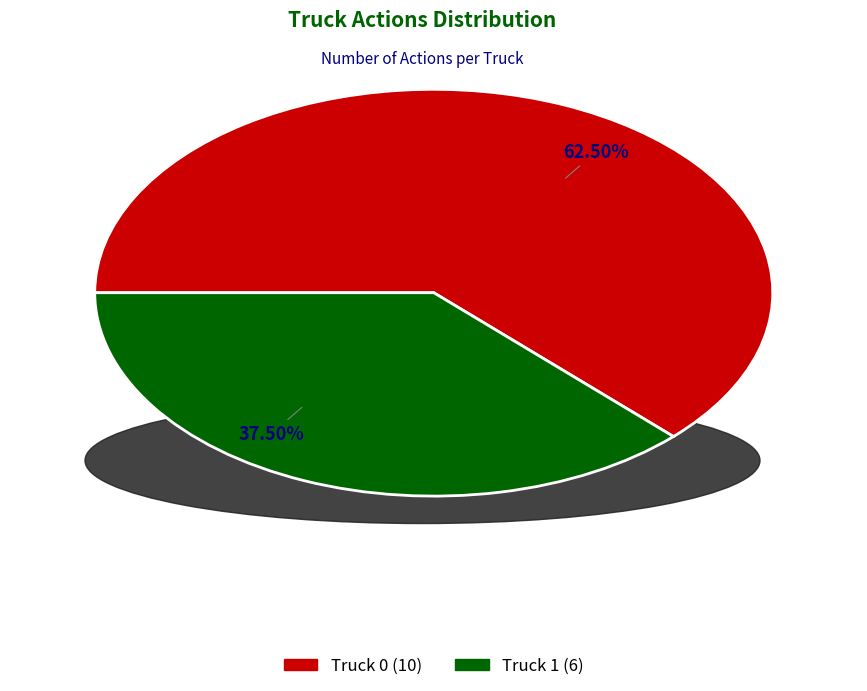

The Truck 1 slice represents 49% of the pie. True or false?

False